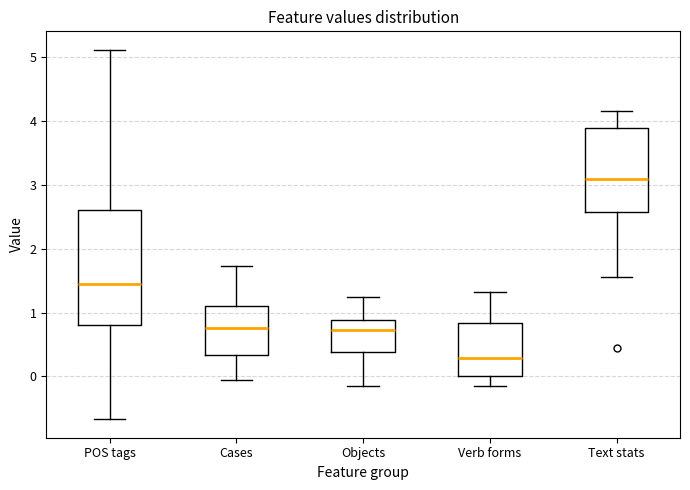

Comparing the boxes themselves (not the whiskers), which one is the tallest?

POS tags